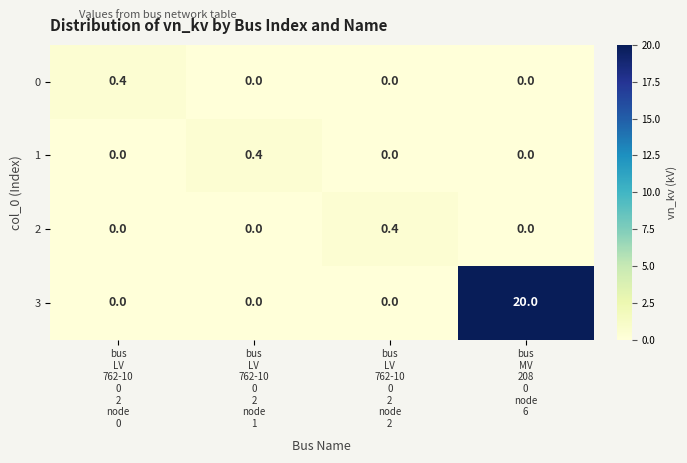

At which category is the sum across all series the highest?

bus
MV
208
0
node
6